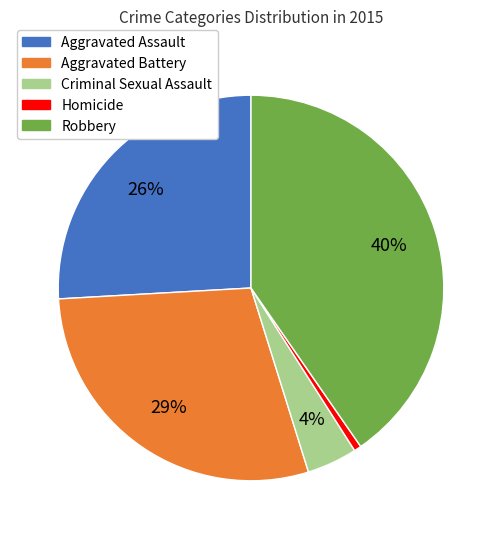

Rank the categories by value from highest to lowest.

Robbery, Aggravated Battery, Aggravated Assault, Criminal Sexual Assault, Homicide